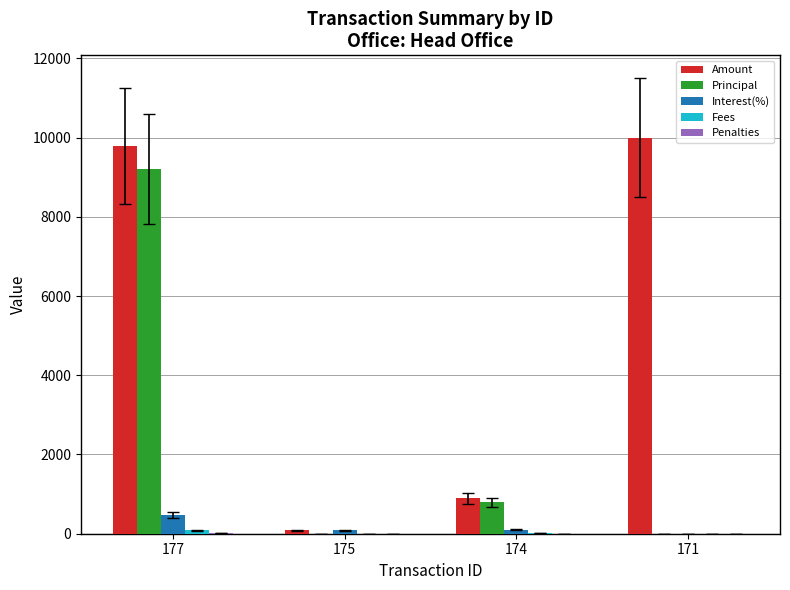

Which series has the largest total across all categories?

Amount